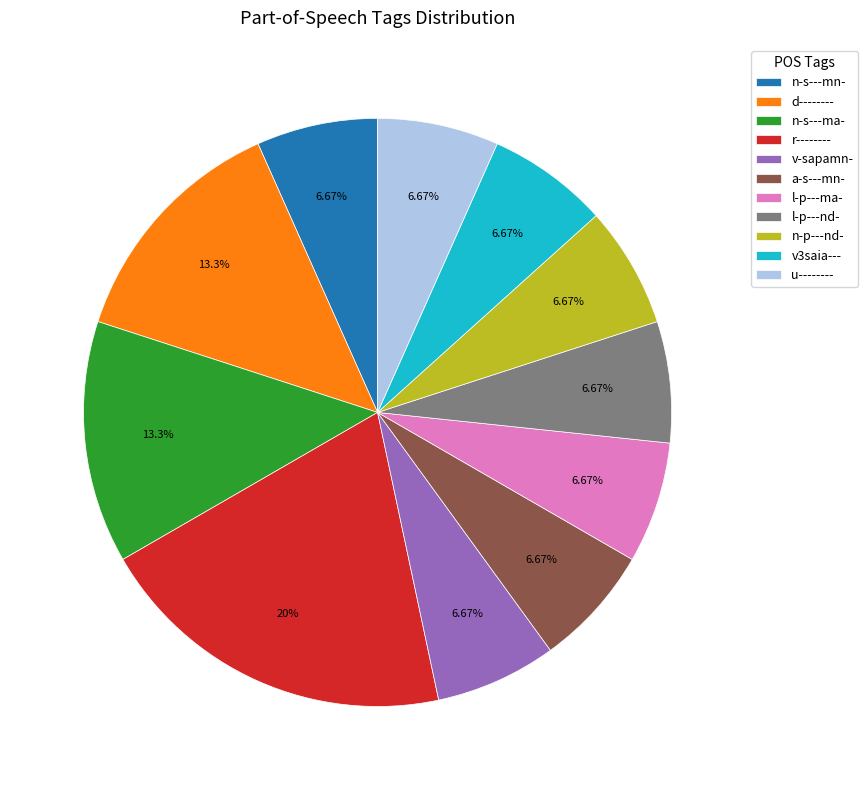

How many segments does this pie chart have?

11